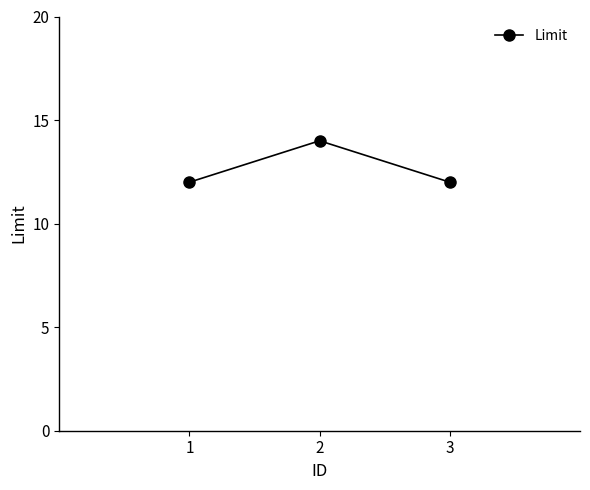

What is the smallest value displayed?

12